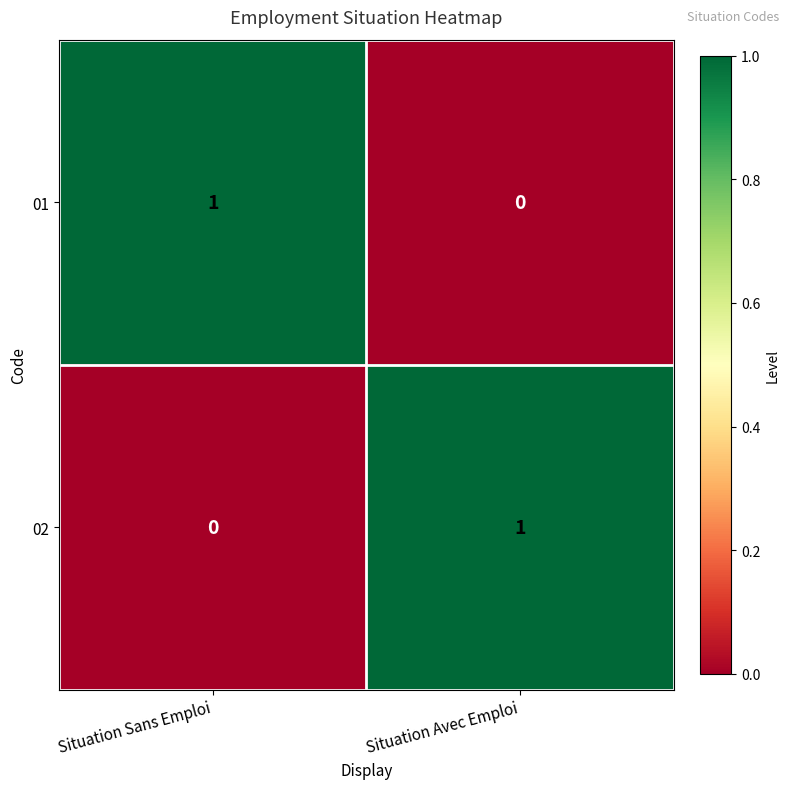

Which category has the highest value in the 01 series?

Situation Sans Emploi